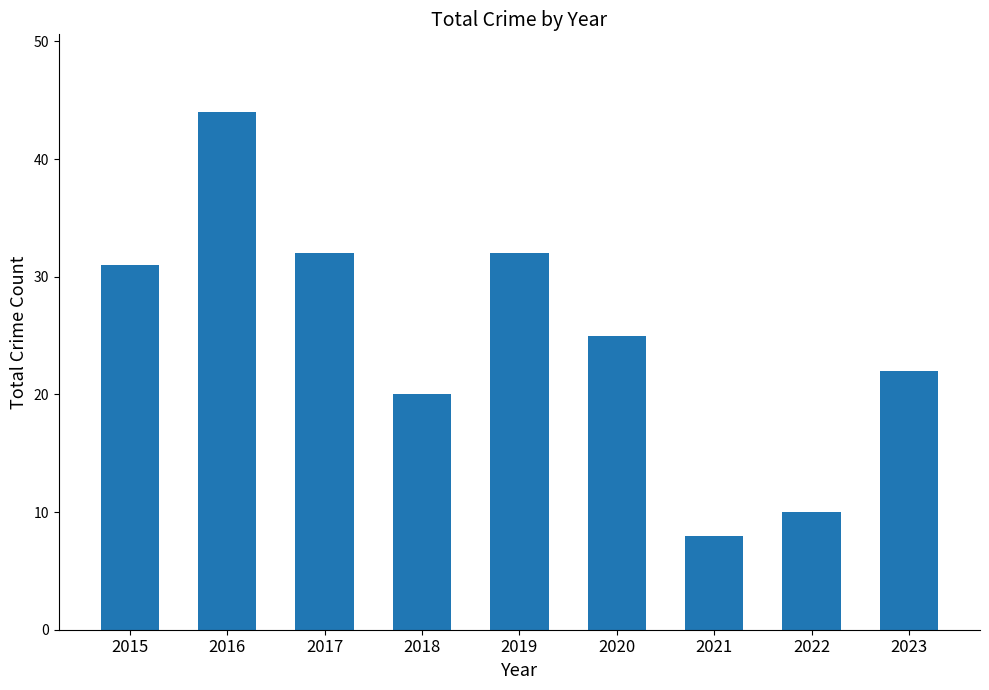

Which label corresponds to the largest value in the chart?

2016